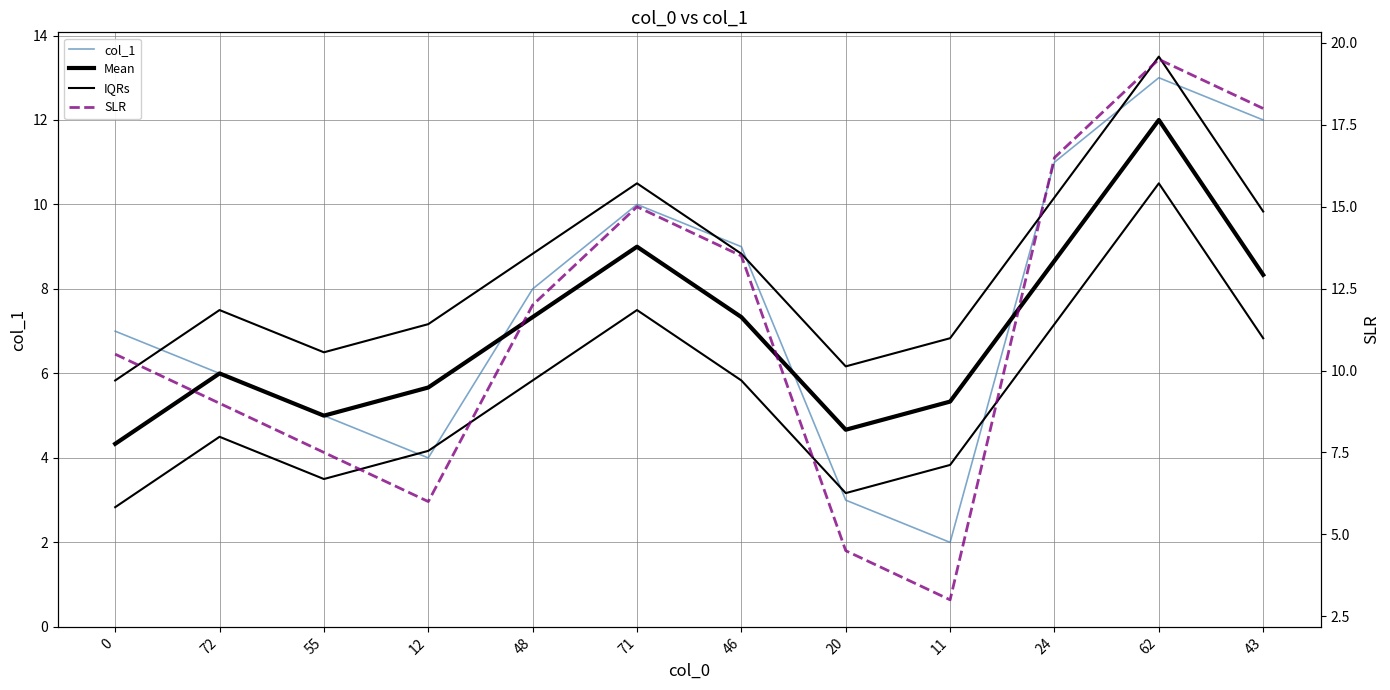

Is the value of IQRs at 62 greater than the value of col_1 at 12?

Yes